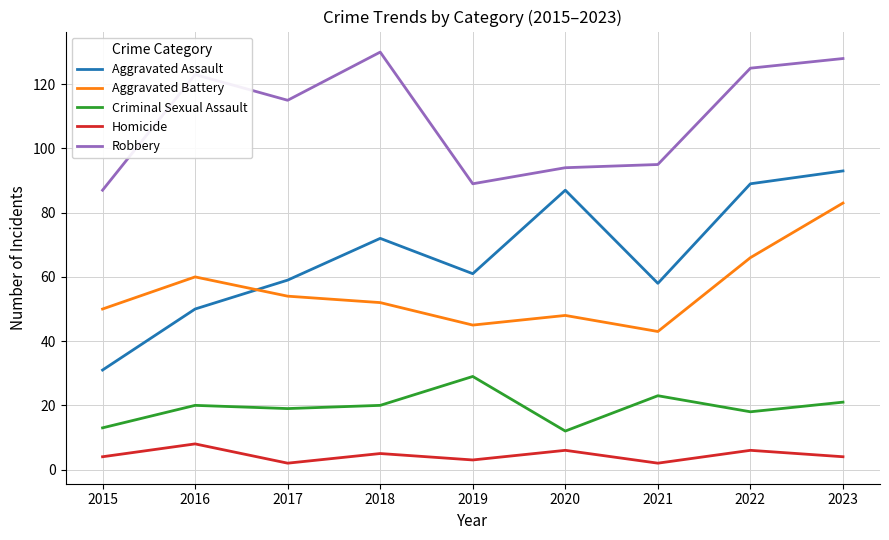

What is the maximum value shown in the chart?

130